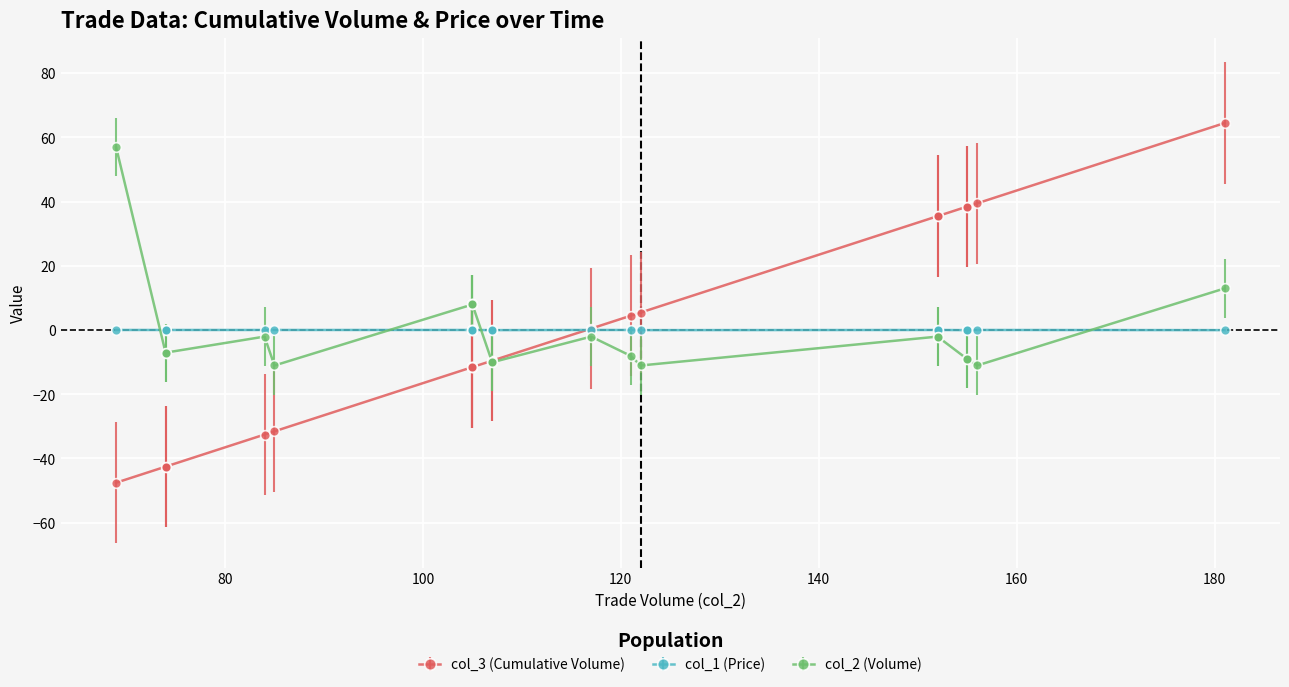

What are all the series names shown in the legend?

col_3 (Cumulative Volume), col_1 (Price), col_2 (Volume)